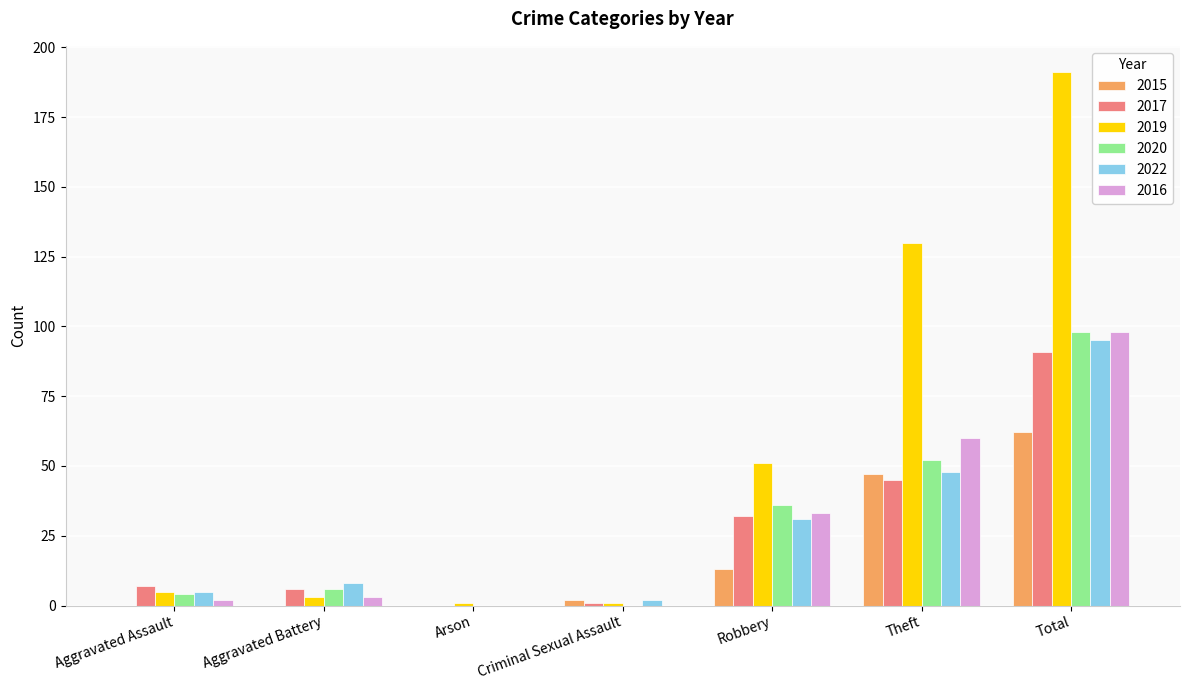

What is the highest value of the 2020 series?

98